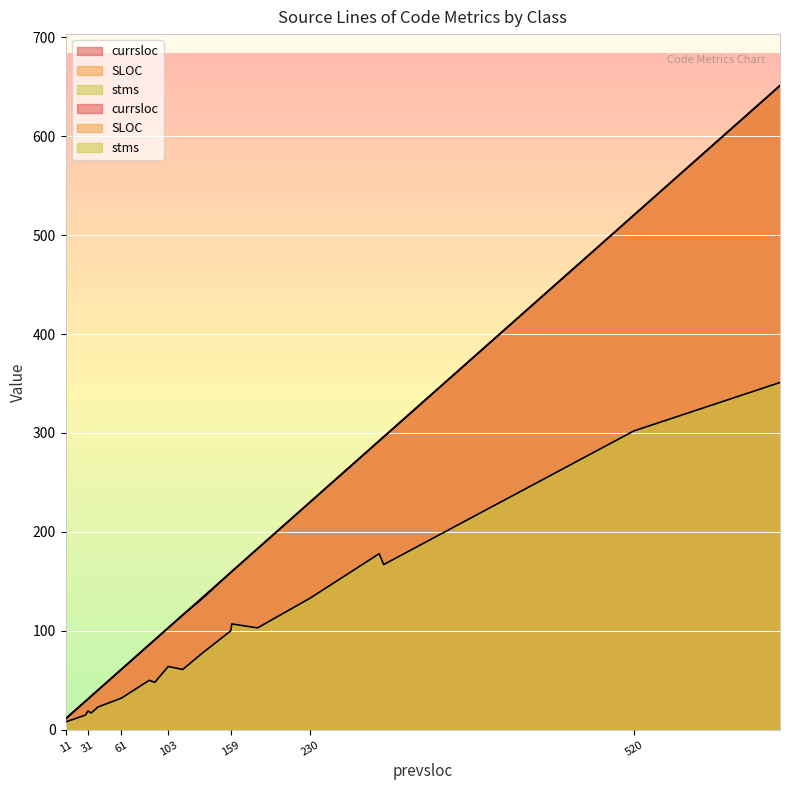

What is the sum of the stms values at 133 and 86?

127